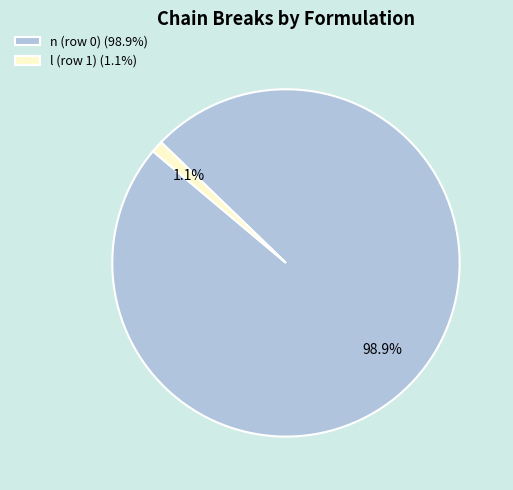

Does any single category account for the majority?

Yes